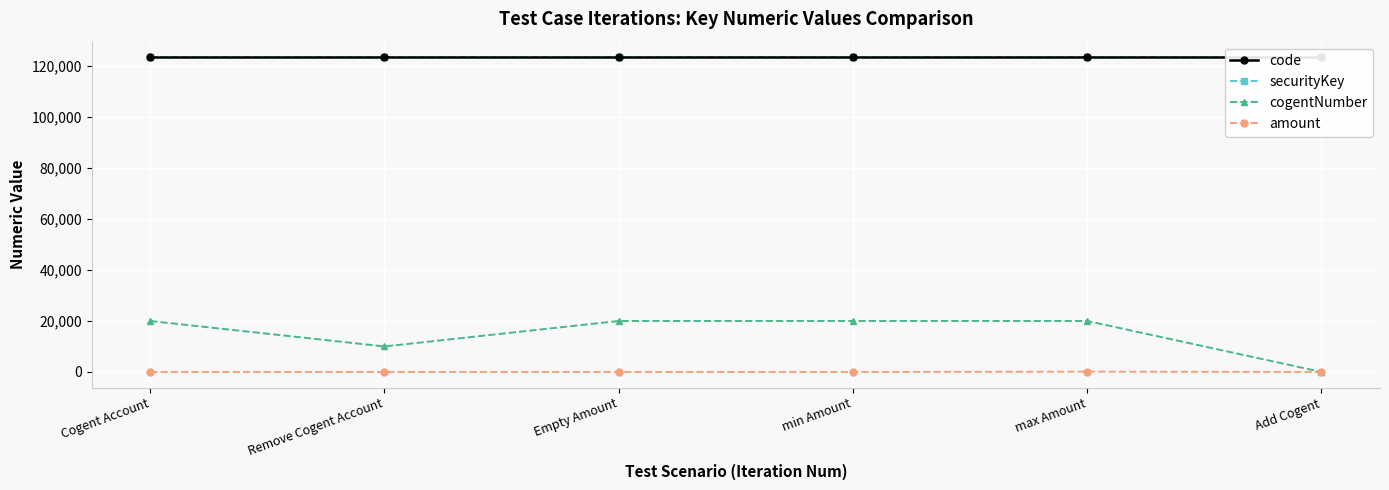

How many positive values does the cogentNumber series have?

5